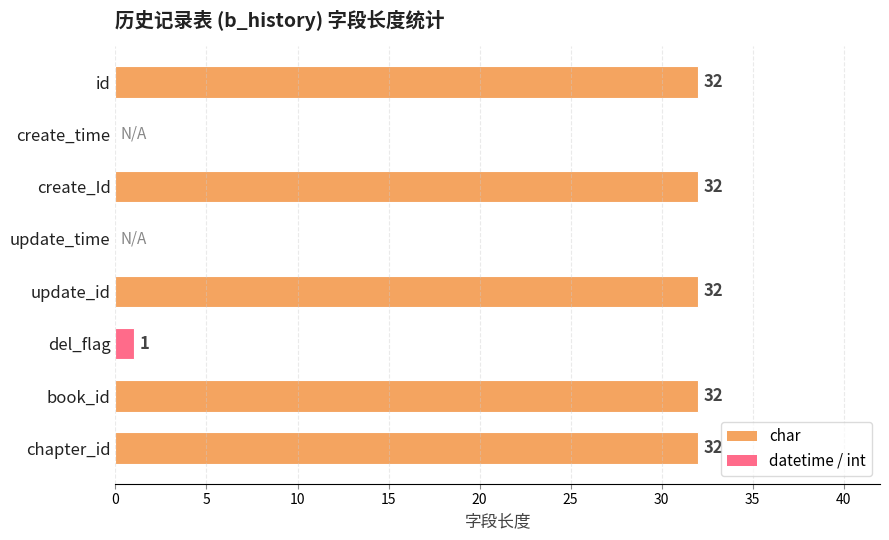

What is the change in value from del_flag to chapter_id?

+31